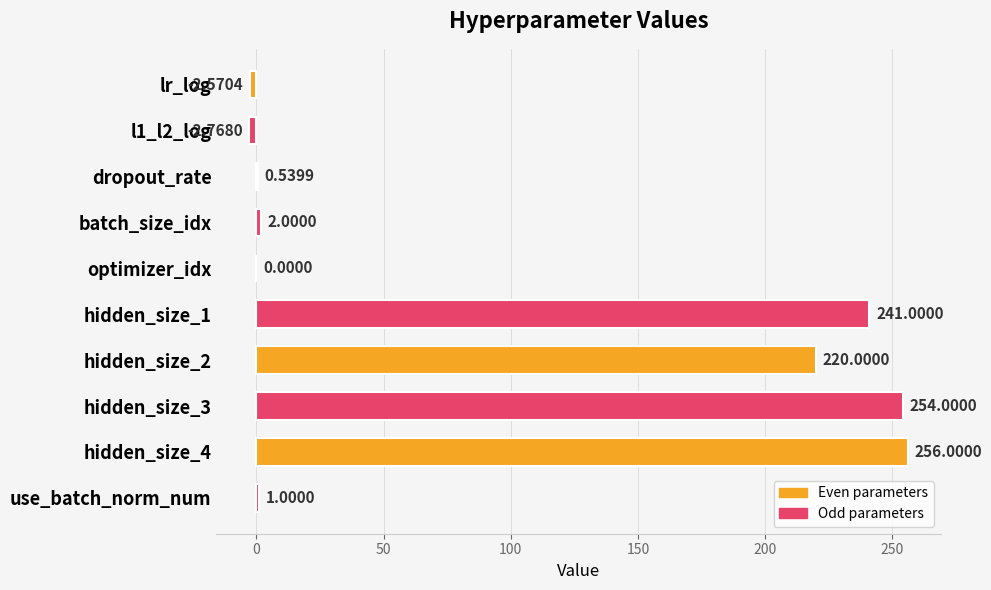

How many data points does each series have?

10